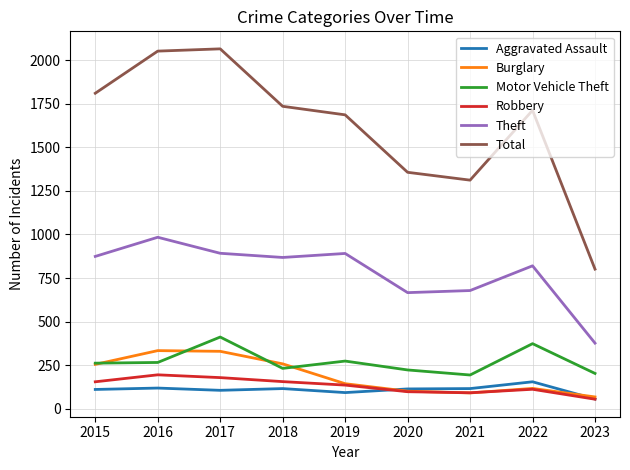

The Total series shows 1687 at 2019. True or false?

True